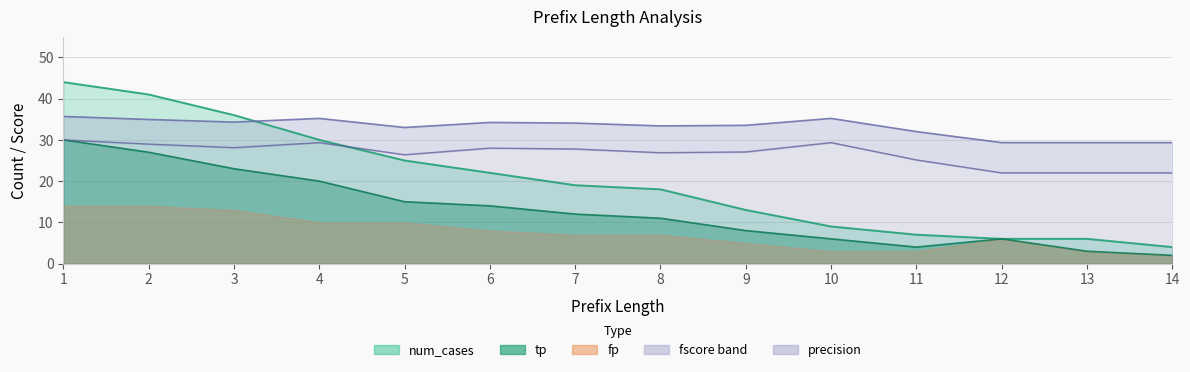

List the labels in order of fscore value, smallest first.

12, 13, 14, 11, 5, 8, 9, 7, 6, 3, 2, 4, 10, 1